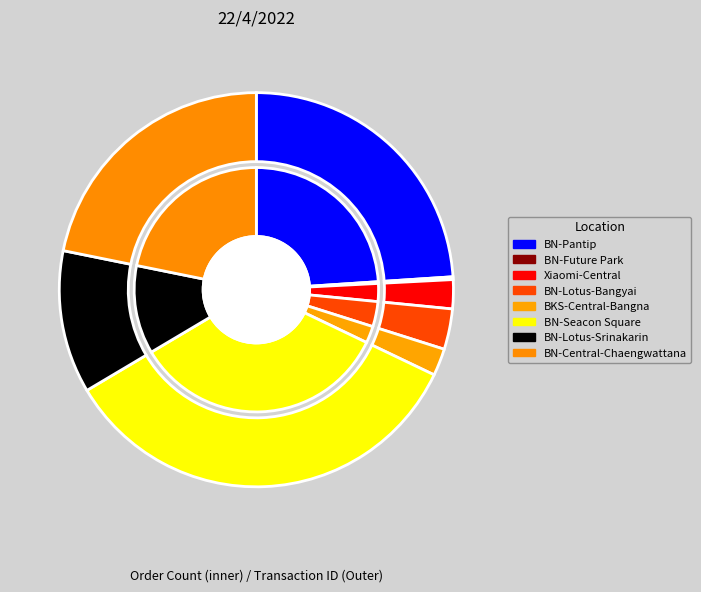

What portion of the pie excludes ID699 : BN-Lotus-Bangyai?

96.7%